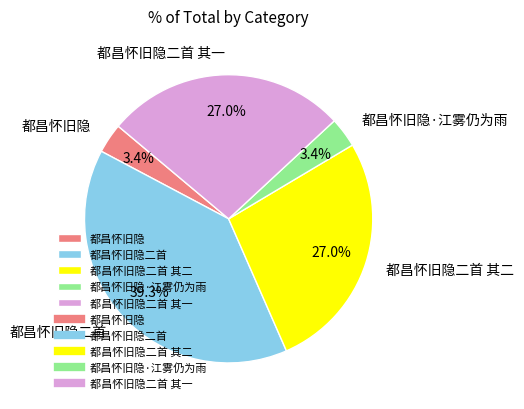

To the nearest percent, what is the average slice percentage?

20%